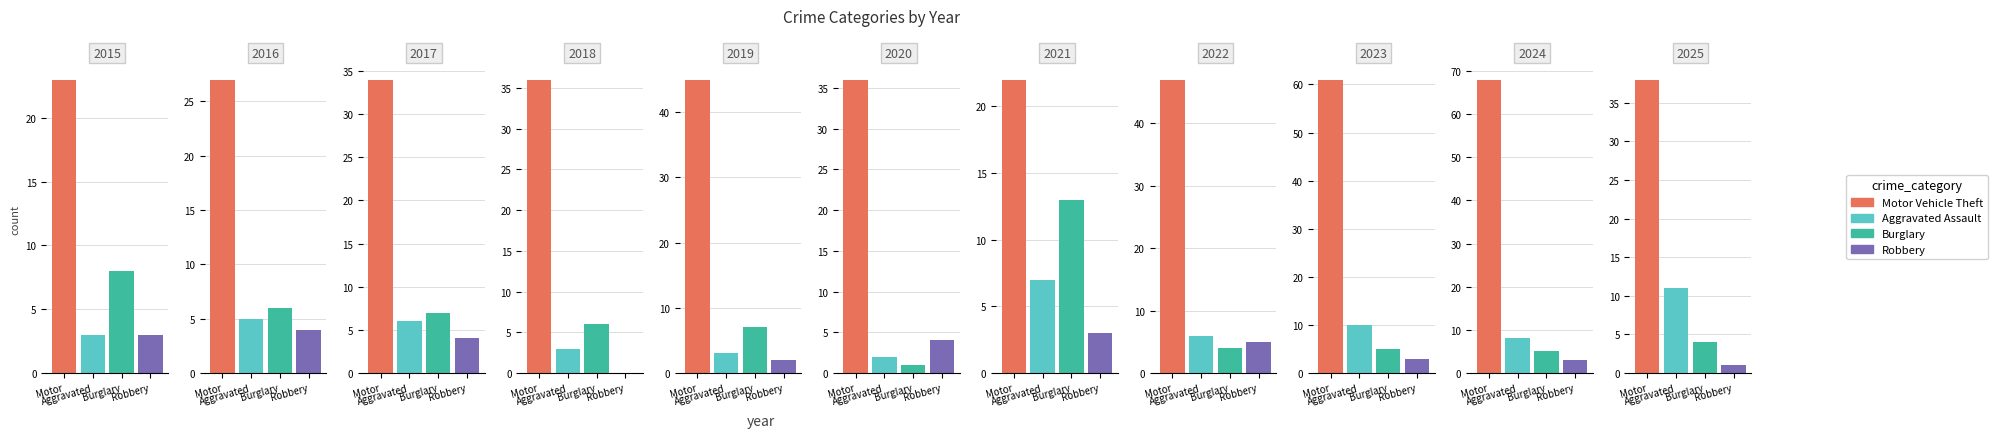

At which label does Motor Vehicle Theft first exceed 36?

2019